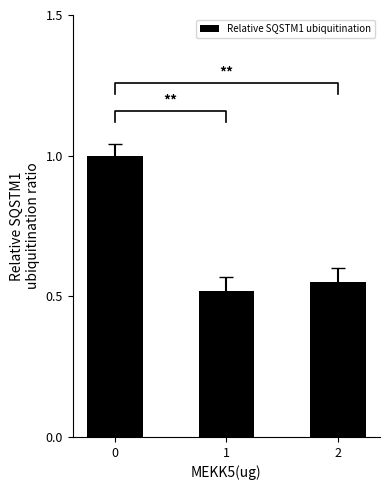

Reading left to right, list all the values displayed in this chart.

1.0	0.5	0.6